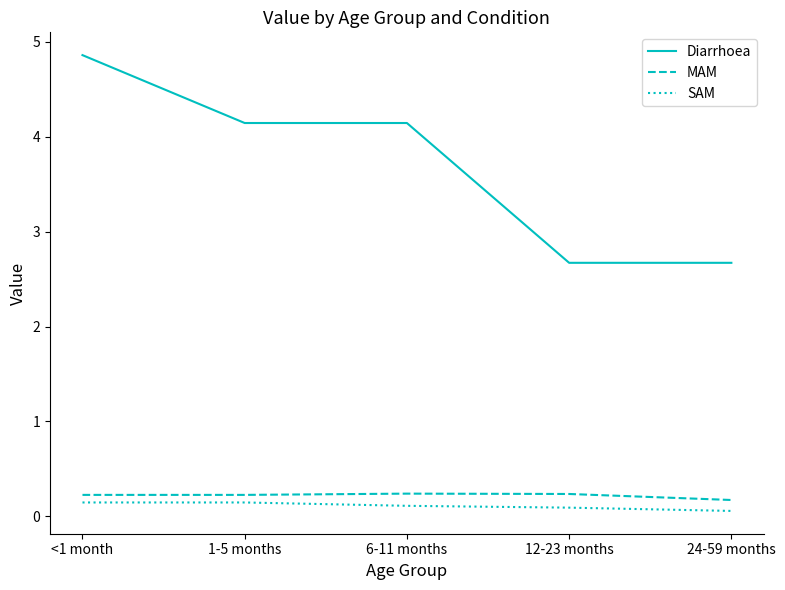

Between <1 month and 1-5 months, which series saw the biggest shift?

Diarrhoea